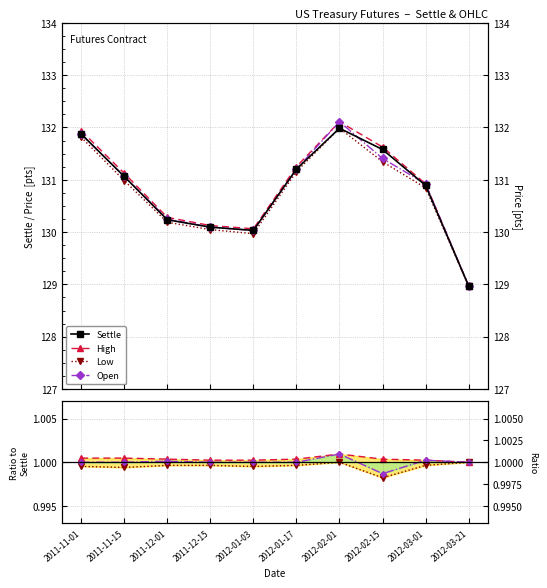

Rank the series by their maximum value, from highest to lowest.

High, Open, Settle, Low